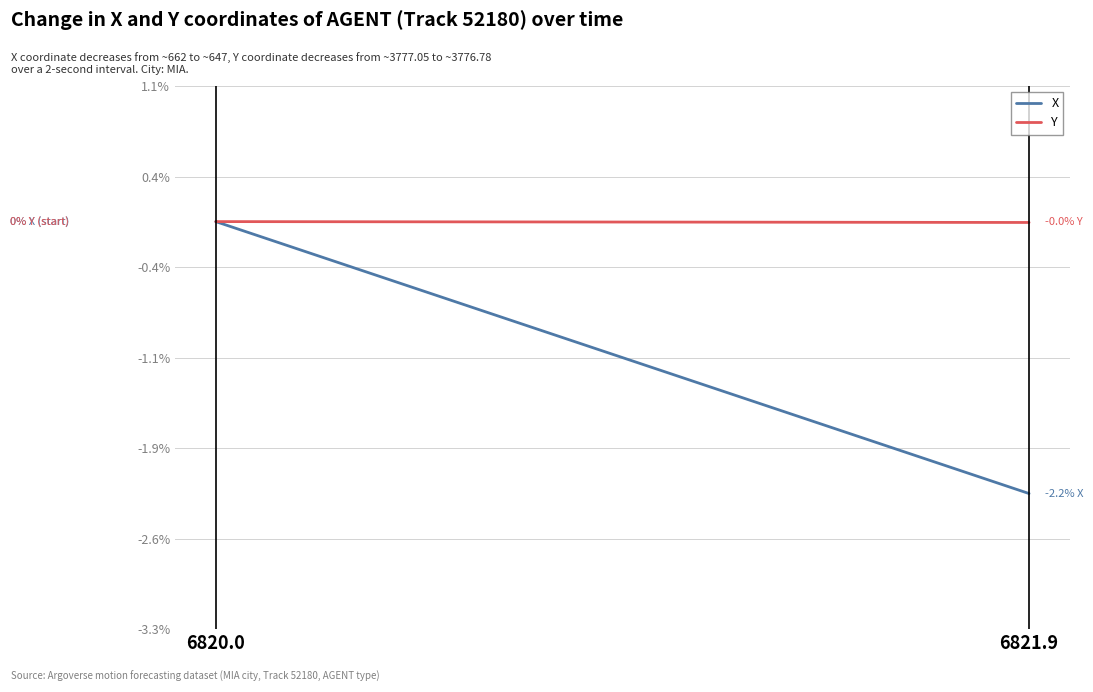

What position from the left is 6821.9?

2